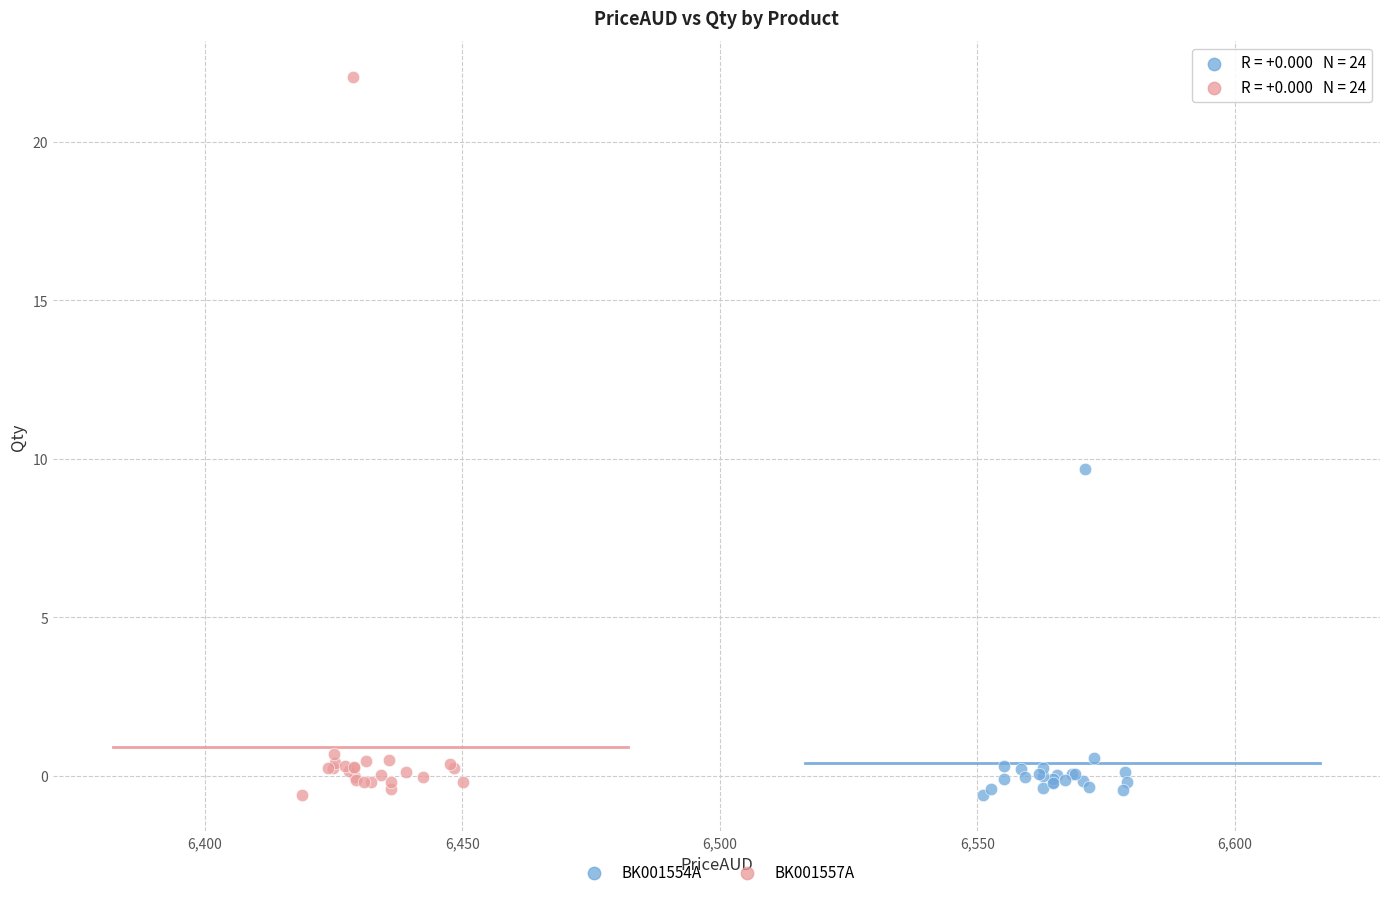

What are all the series names shown in the legend?

BK001554A, BK001557A